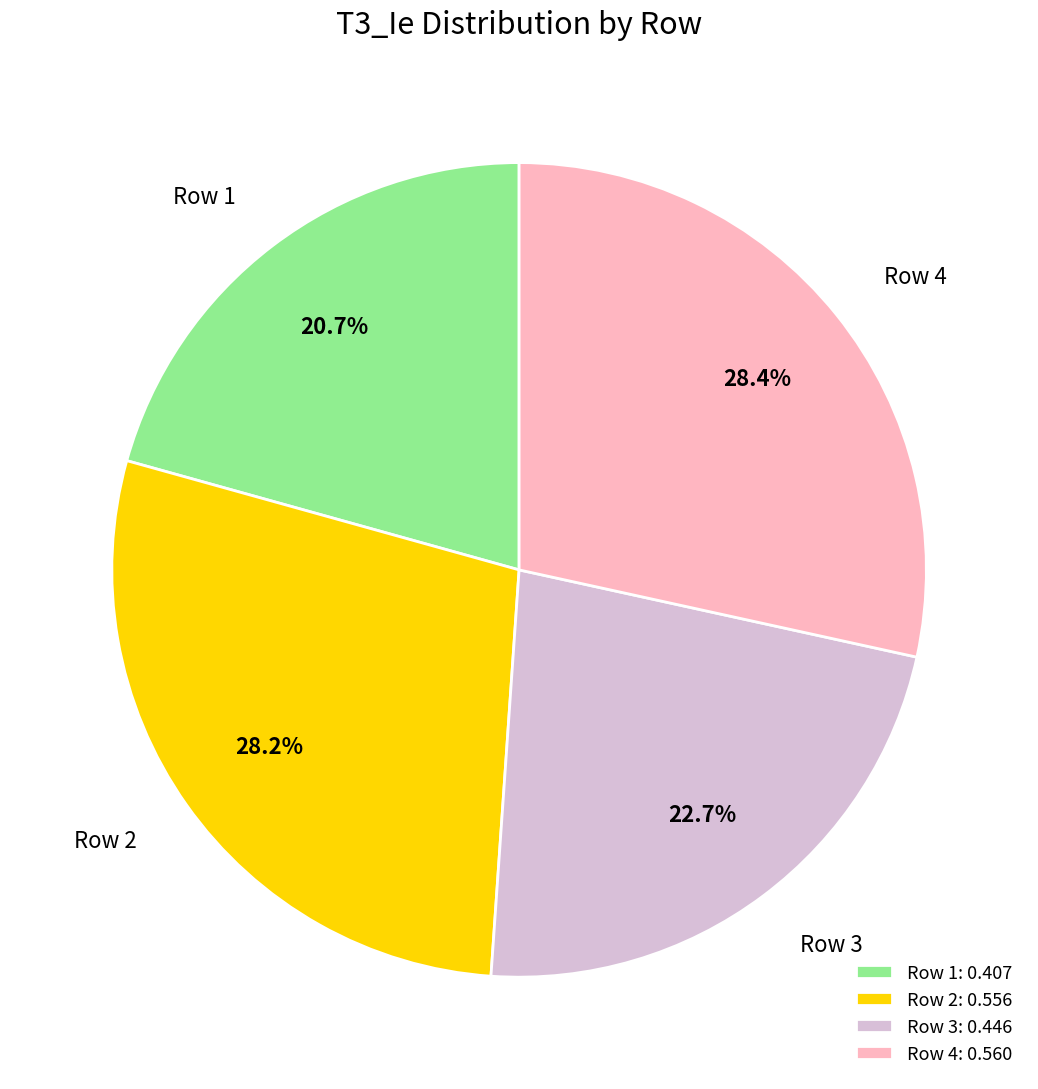

To the nearest percent, what percentage of the pie is Row 1?

21%